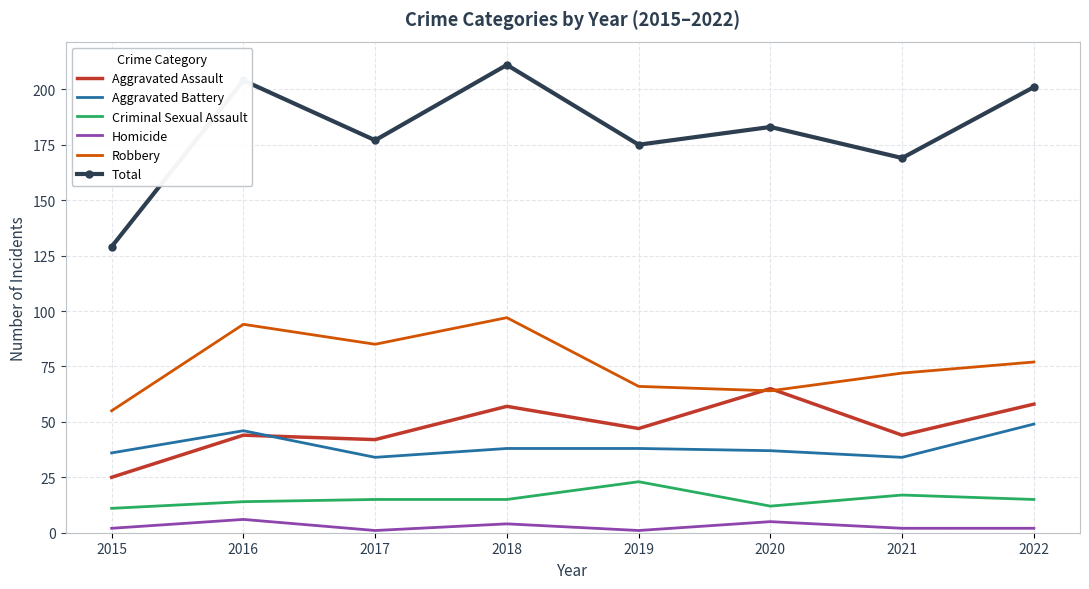

What is the smallest value displayed?

1